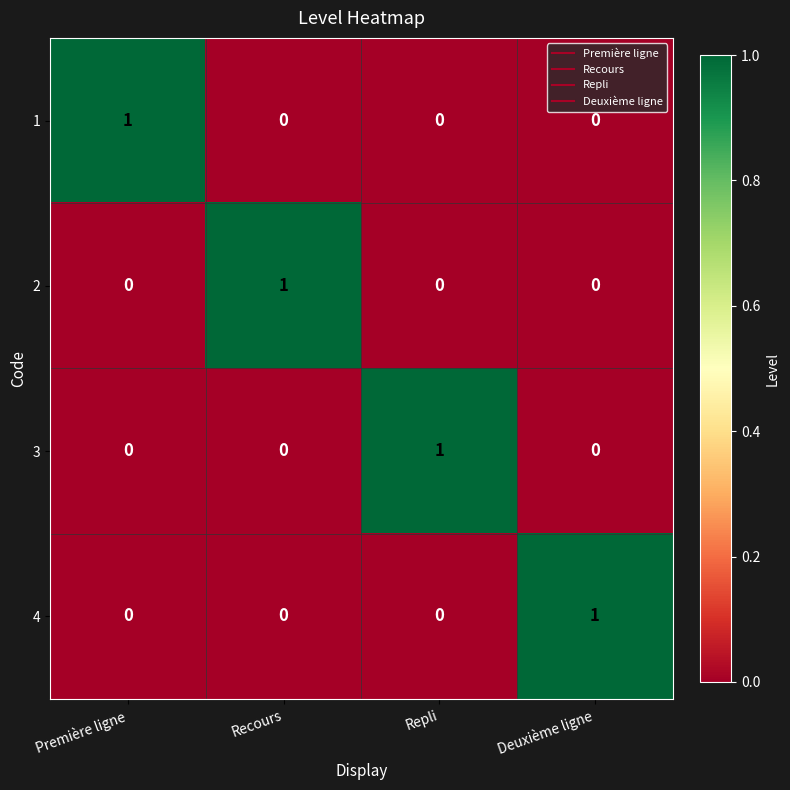

Is it true that 1 equals 0 at Recours?

True